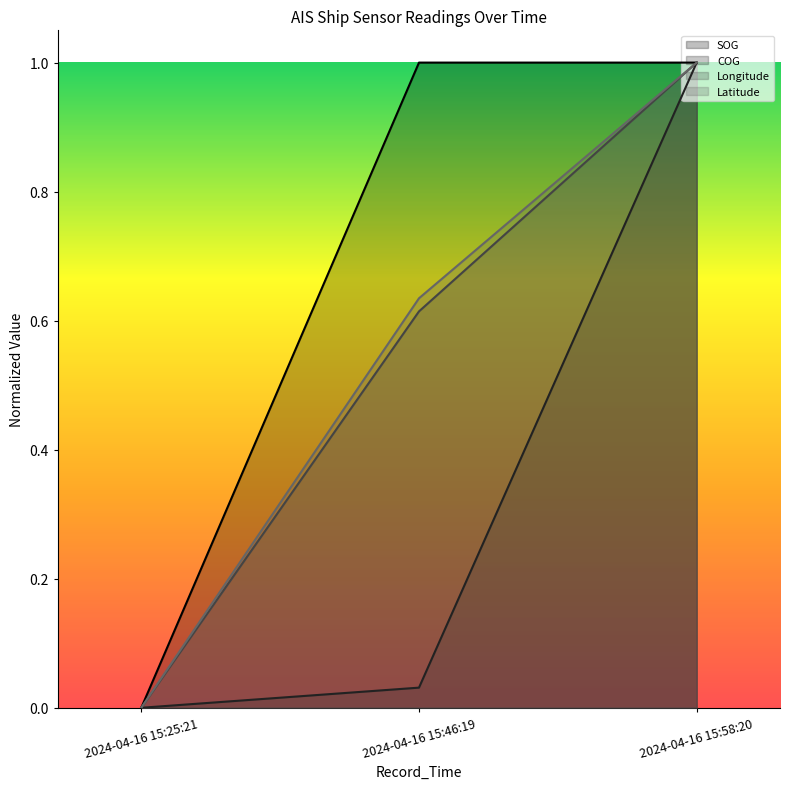

List the series in order of their peak value, highest first.

SOG, COG, Longitude, Latitude